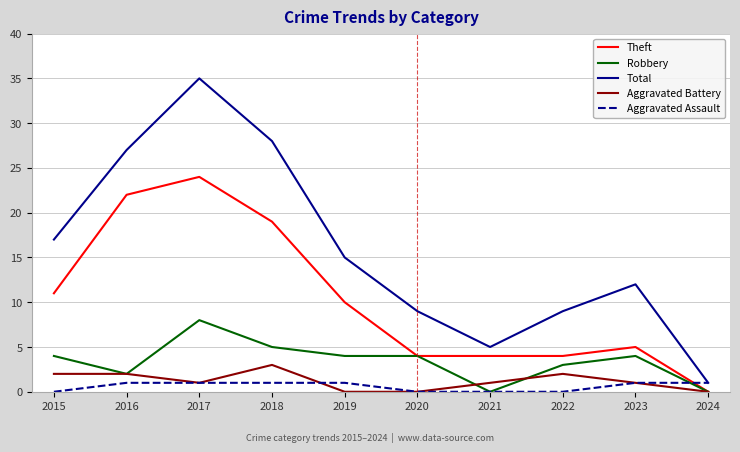

At which category is the sum across all series the highest?

2017